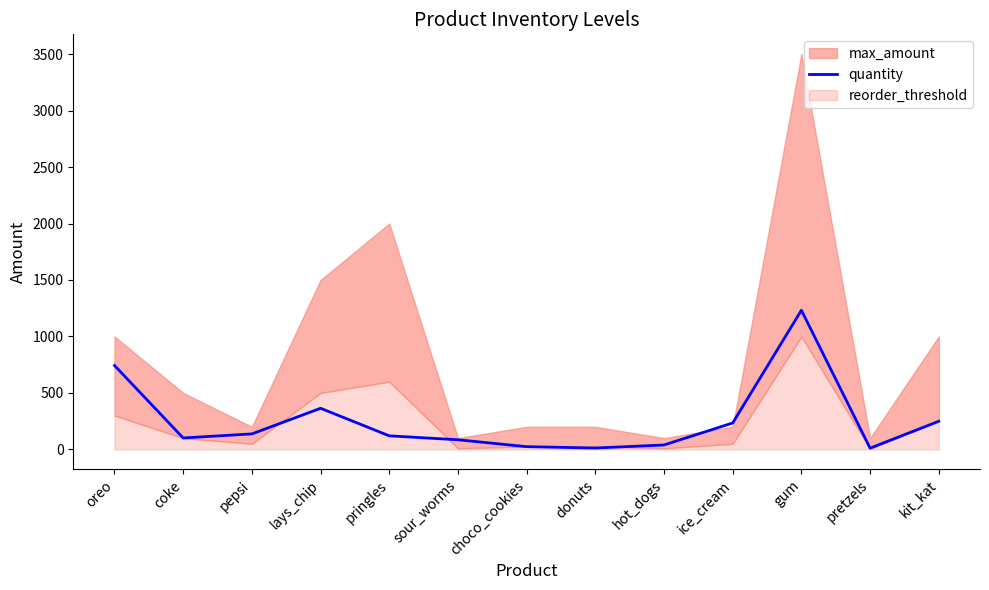

The value at pepsi is 54. True or false?

False